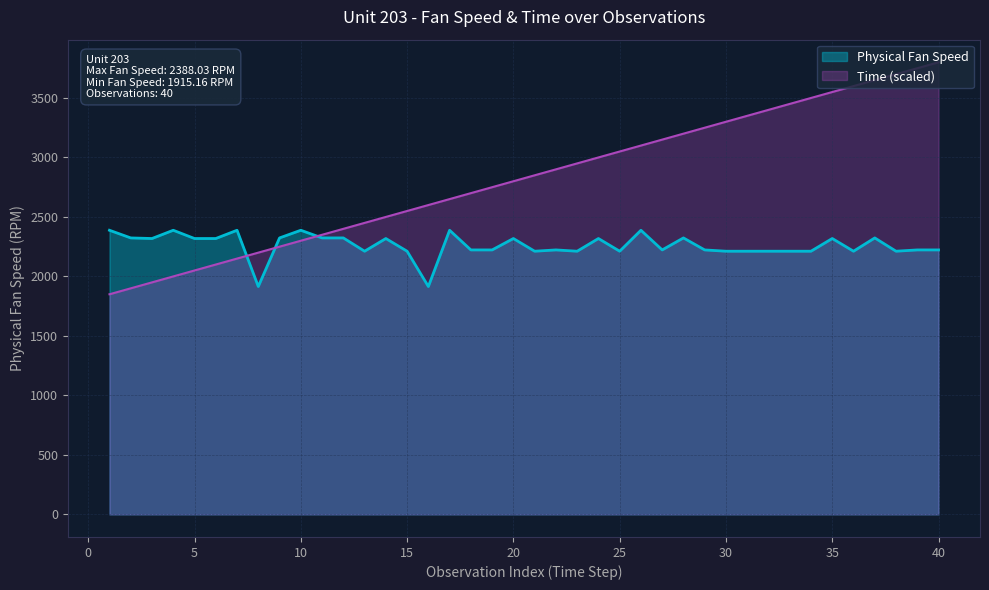

What is the difference between the maximum and minimum values in the Physical Fan Speed series?

472.9